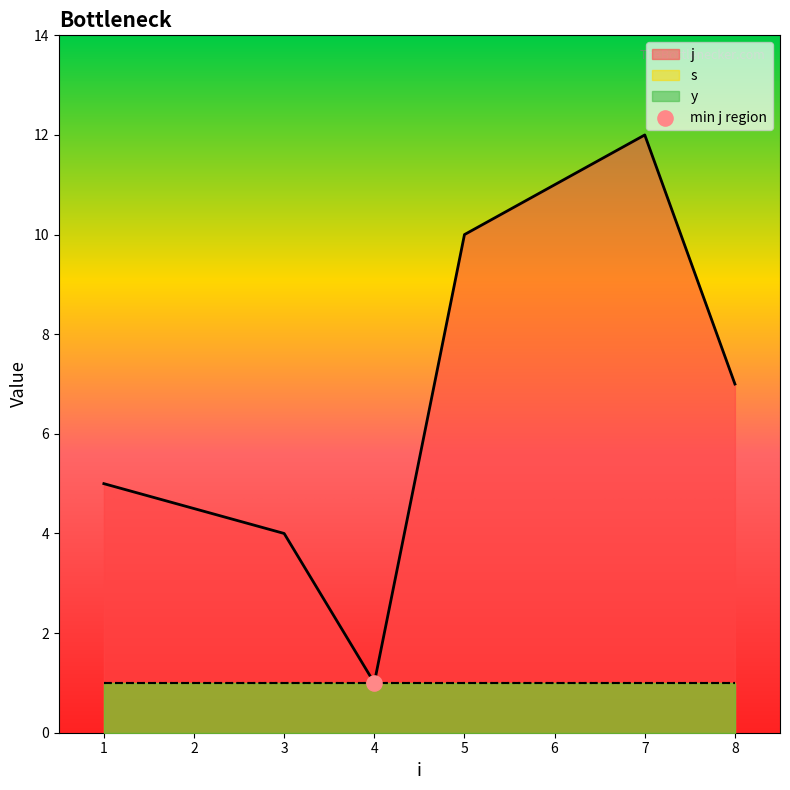

What are all the series names shown in the legend?

j, s, y